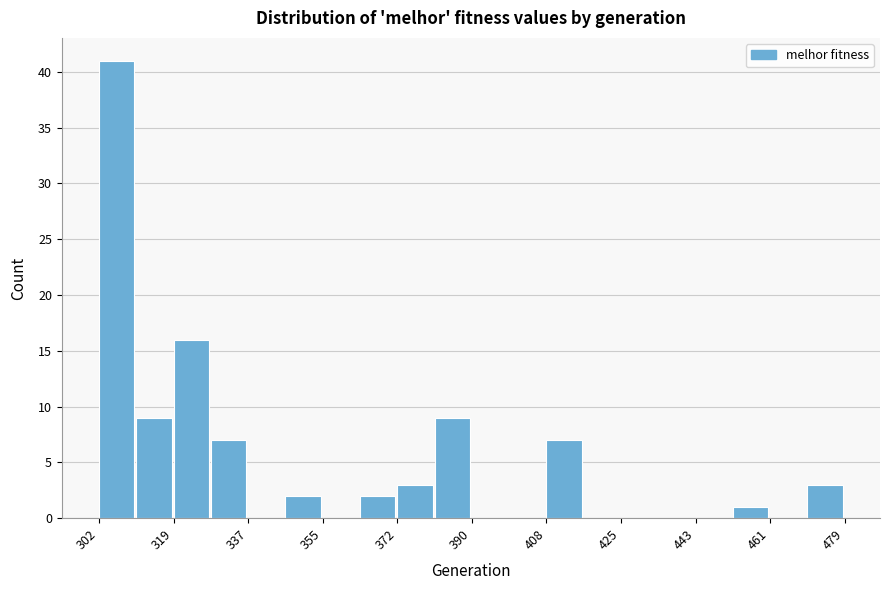

Reading left to right, transcribe this chart: for each bar, give the range it covers on the x-axis and its height. Neither the bar edges nor the heights are printed on the chart, so give them approximately, as read against the axes.

302 to 310: 41
310 to 320: 9
320 to 328: 16
328 to 338: 7
338 to 346: 0
346 to 356: 2
356 to 364: 0
364 to 372: 2
372 to 382: 3
382 to 390: 9
390 to 400: 0
400 to 408: 0
408 to 418: 7
418 to 426: 0
426 to 434: 0
434 to 444: 0
444 to 452: 0
452 to 462: 1
462 to 470: 0
470 to 480: 3